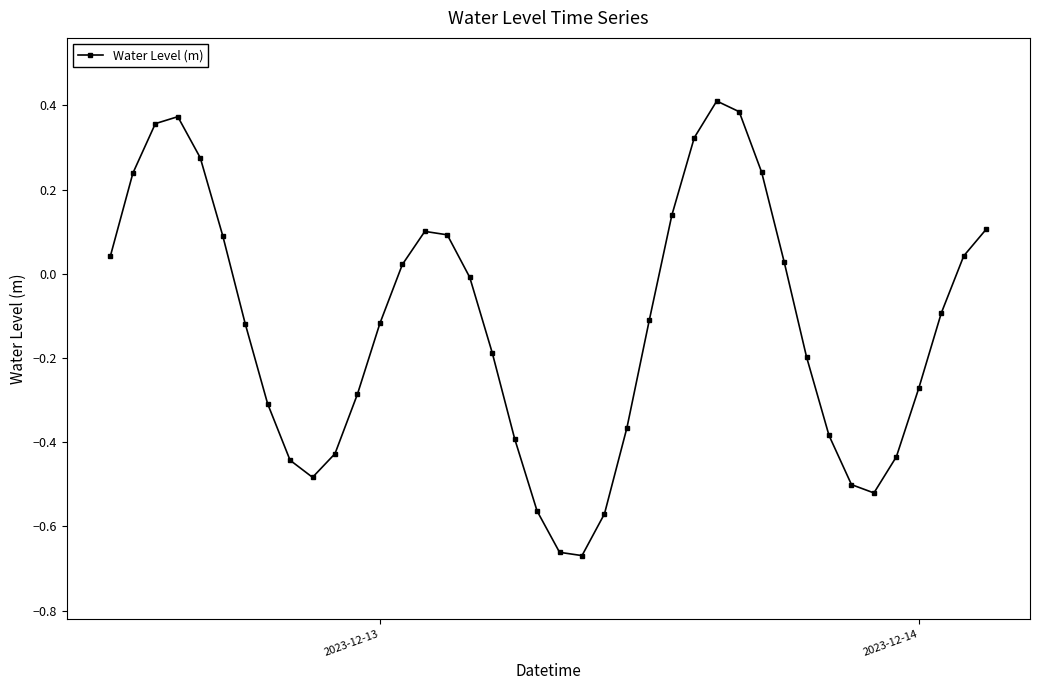

How many points are lower than both their immediate neighbors (excluding endpoints)?

3